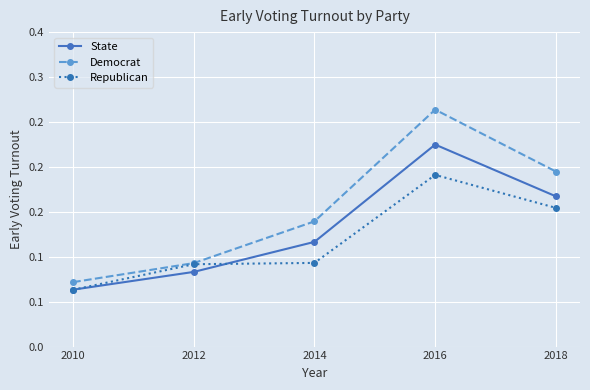

What are all the series names shown in the legend?

State, Democrat, Republican